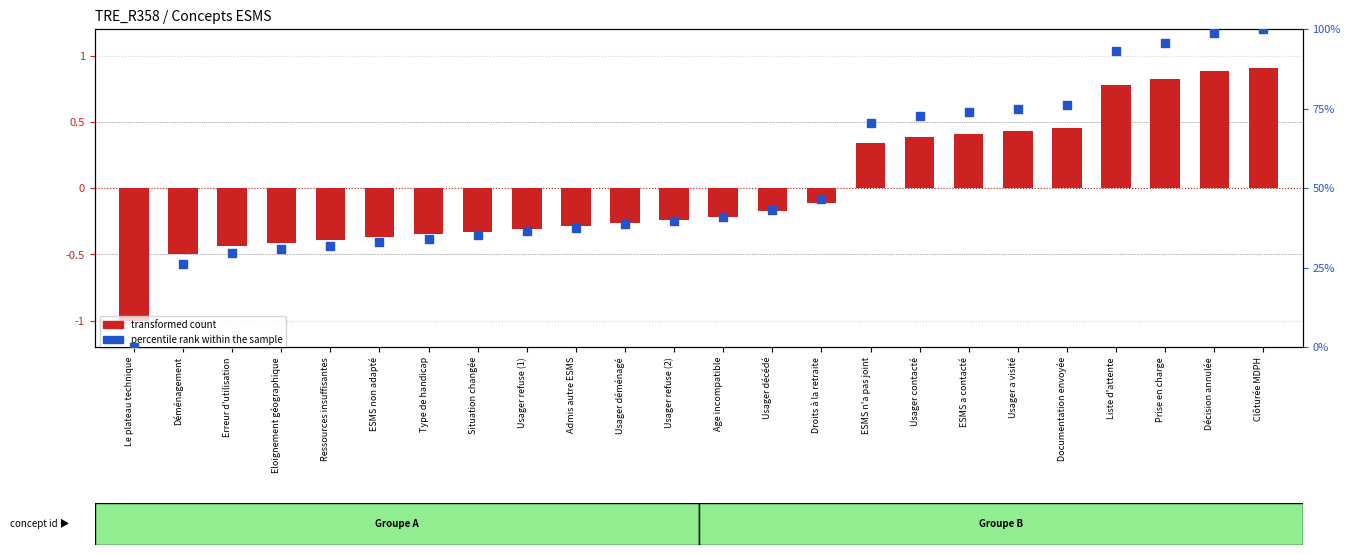

Is the value of percentile rank within the sample at Erreur d'utilisation greater than the value of transformed count at Le plateau technique?

Yes